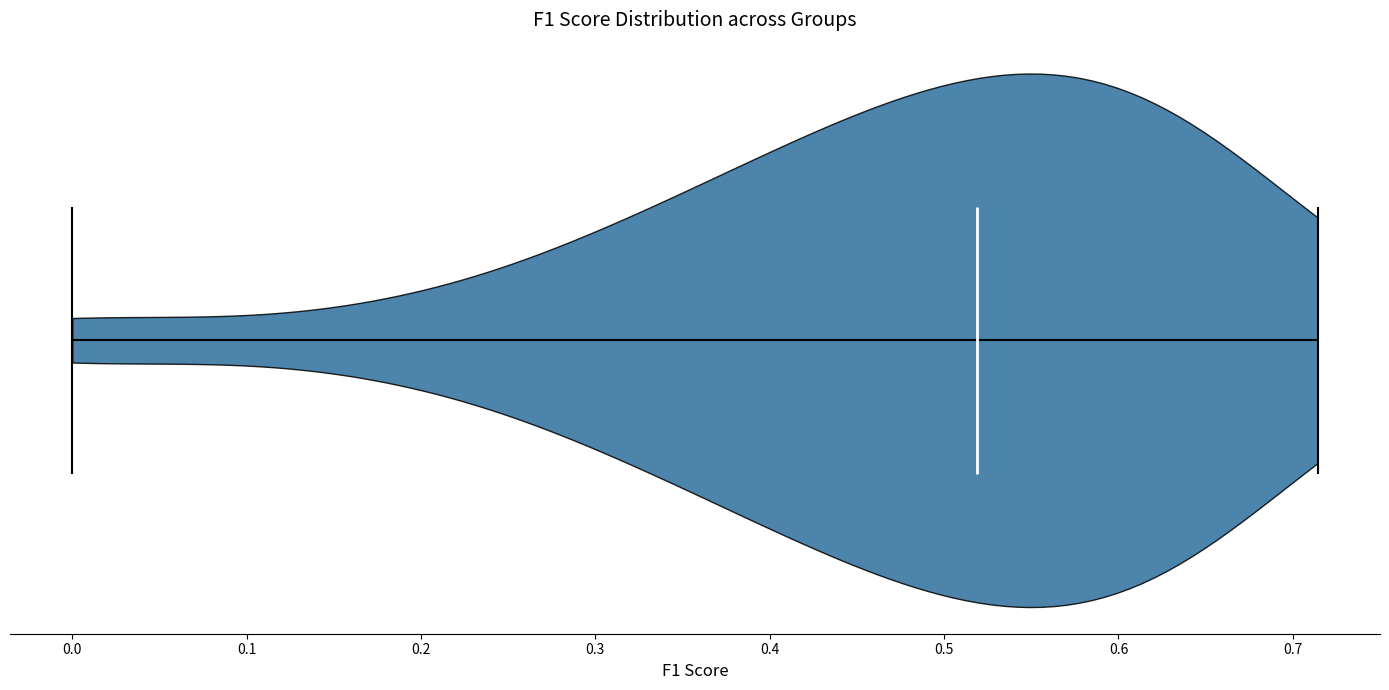

Read this violin plot against the x-axis: where its median line is, and the lowest and highest points the violin reaches. The values are not printed on the chart, so give them approximately, as read against the axis.

median line 0.52, lowest point 0.00, highest point 0.71